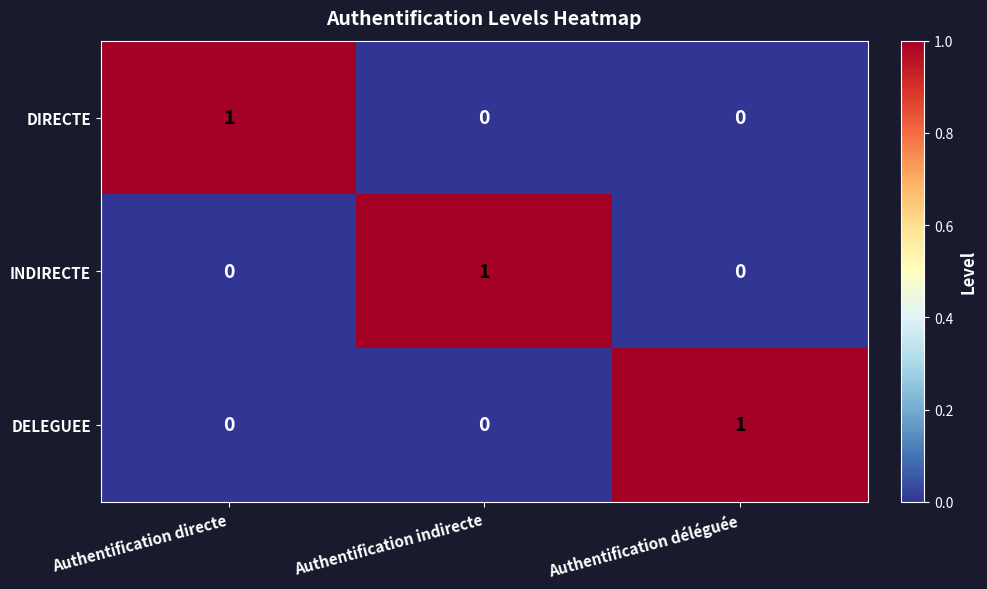

Is it true that DIRECTE equals 1 at Authentification indirecte?

False